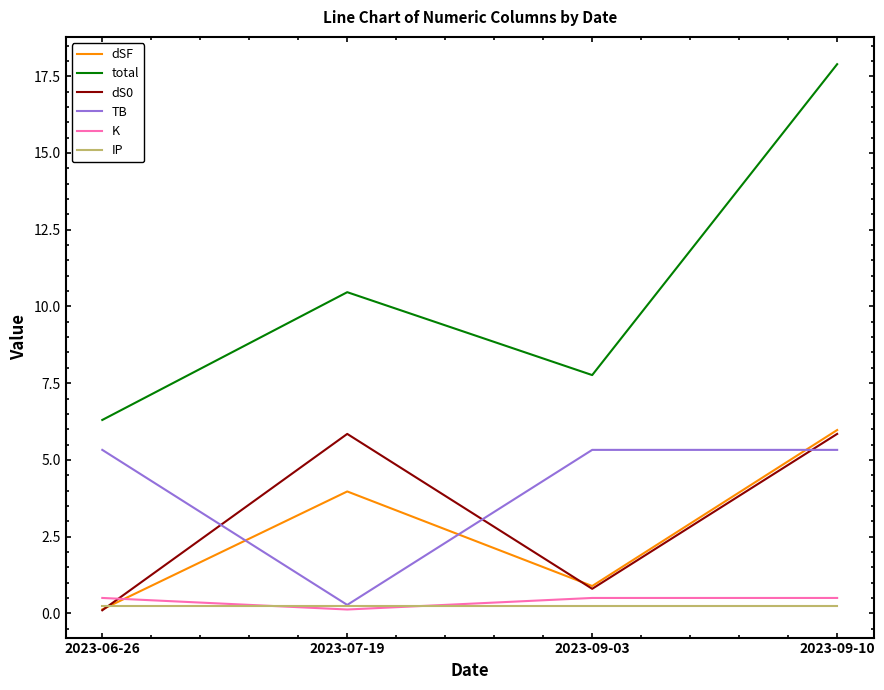

How many values in the total series exceed 10?

2